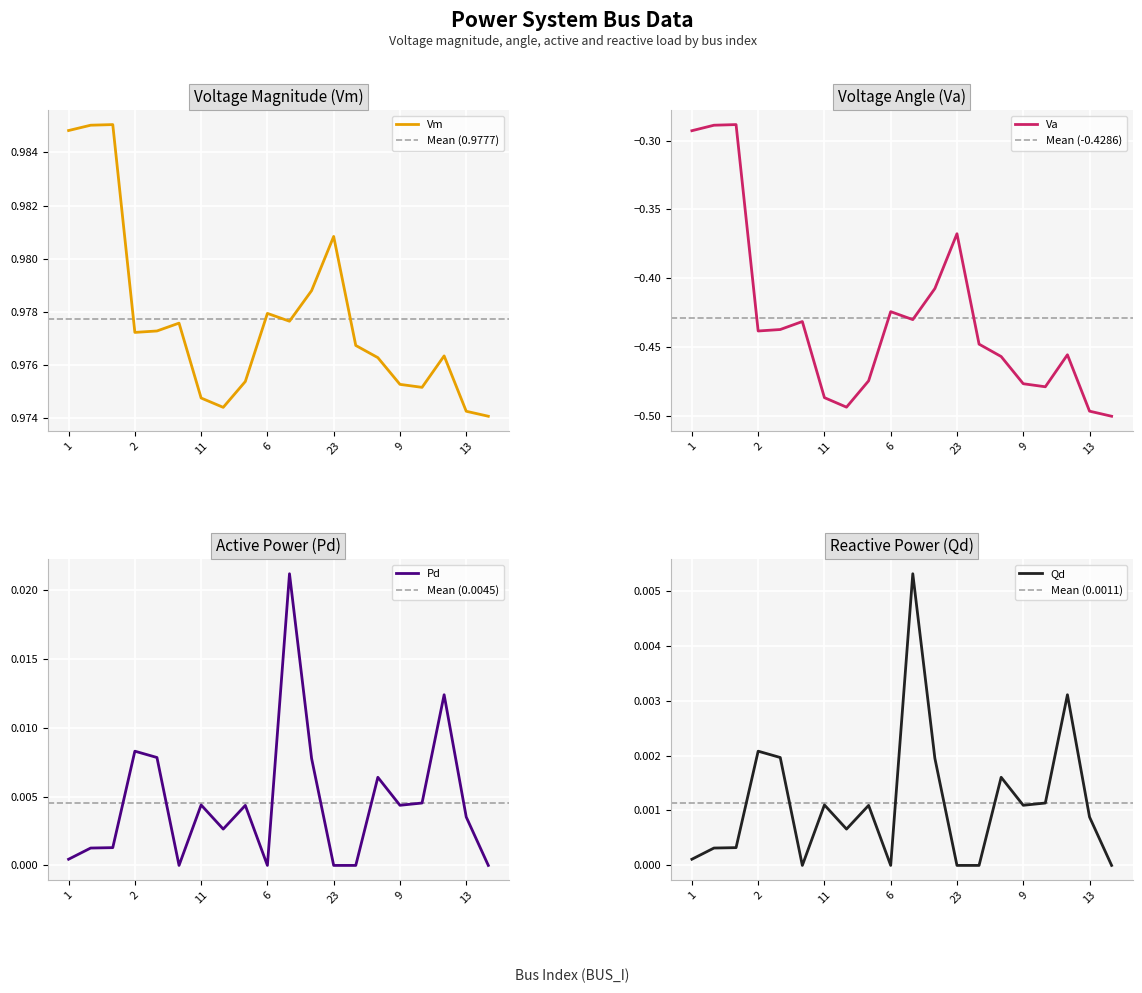

Read the Vm value at 6.

1.0